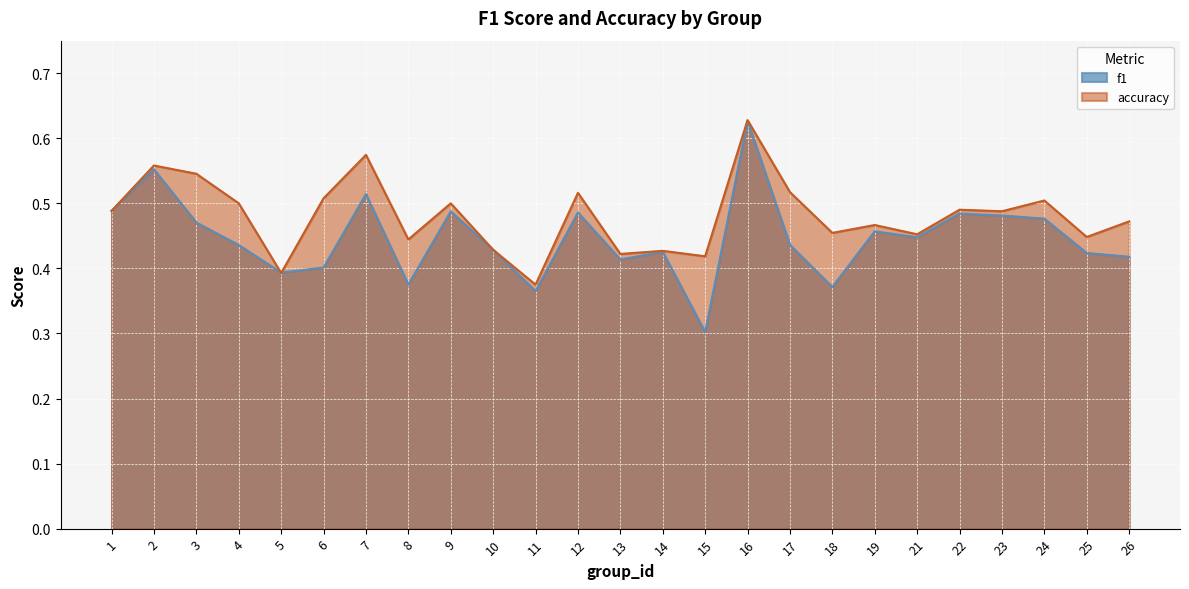

Which series has the largest total across all categories?

accuracy